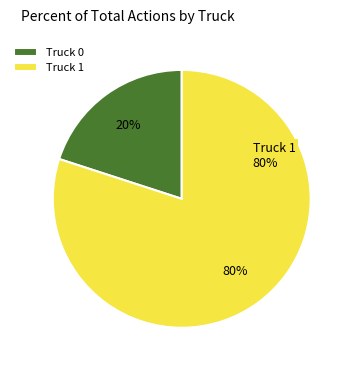

How many slices are in this pie chart?

2